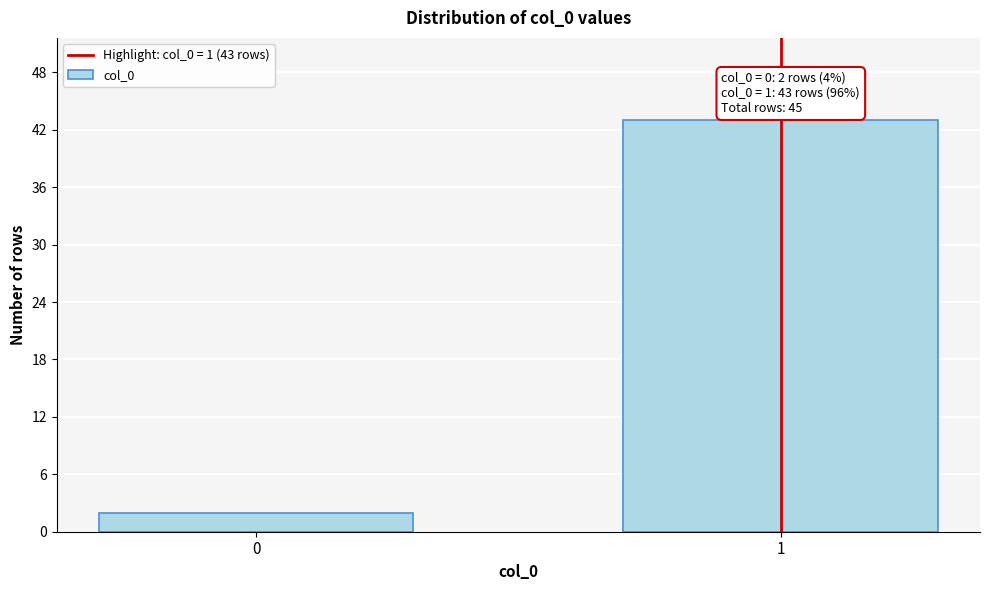

Reading right to left, extract all data points from this chart.

1=43	0=2